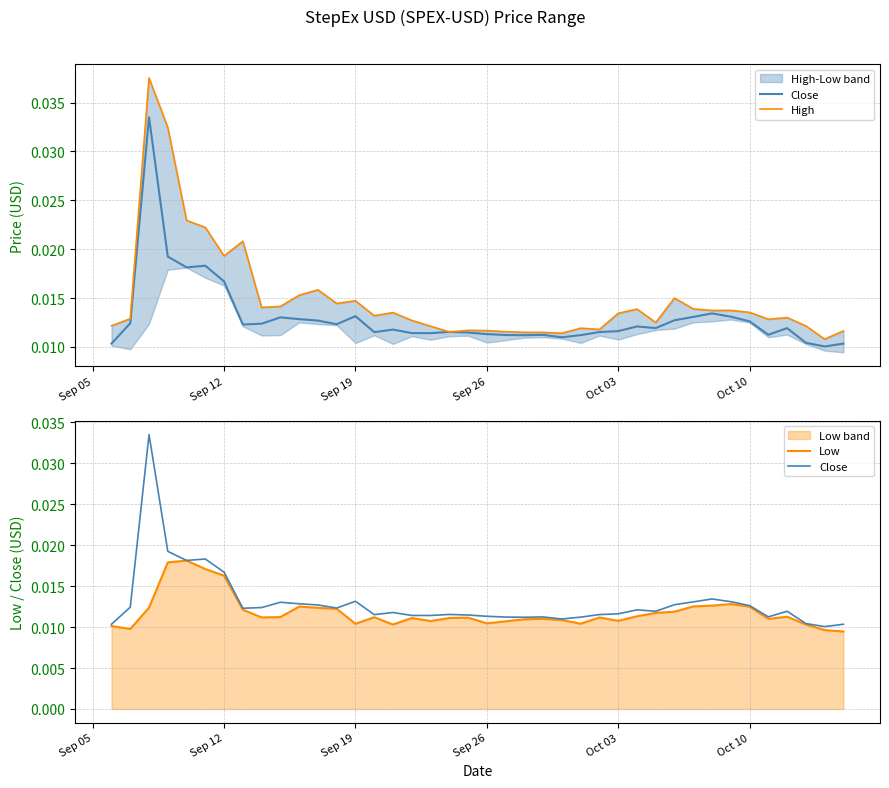

True or false: Close has a value of 0.0 at Sep 19.

False